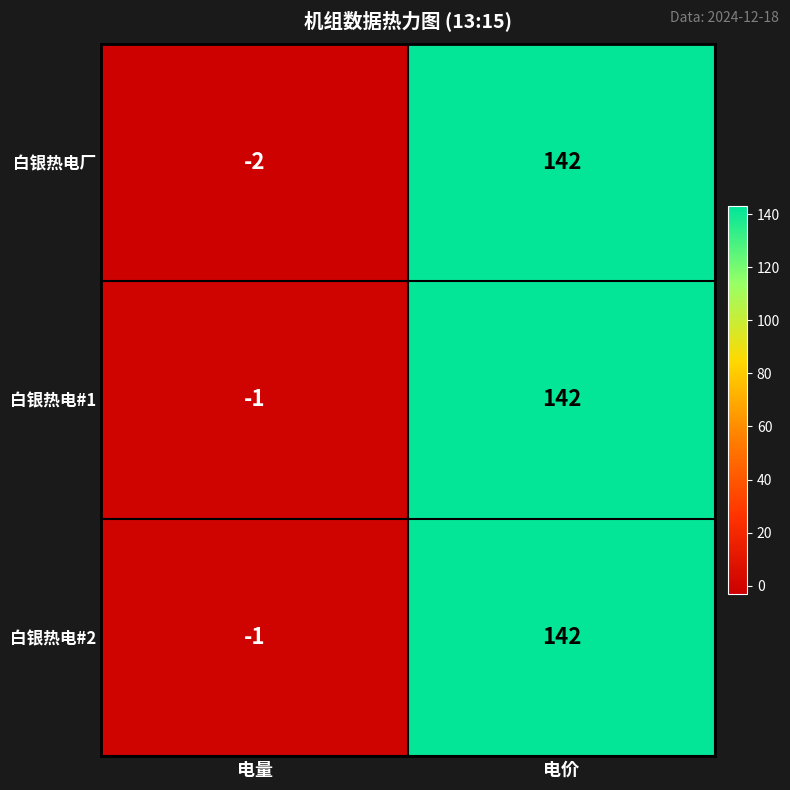

True or false: 白银热电#2 has a value of -2 at 电量.

False